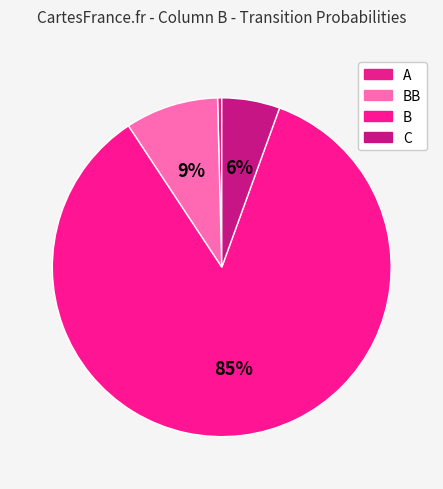

Which slice is the largest?

B